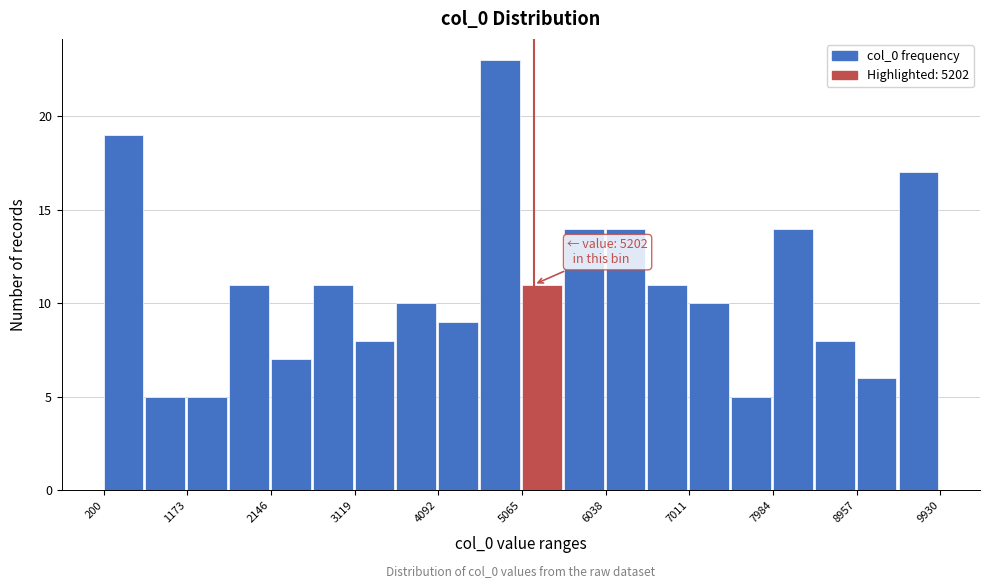

Over which range of the x-axis is the bar tallest?

4600 to 5100